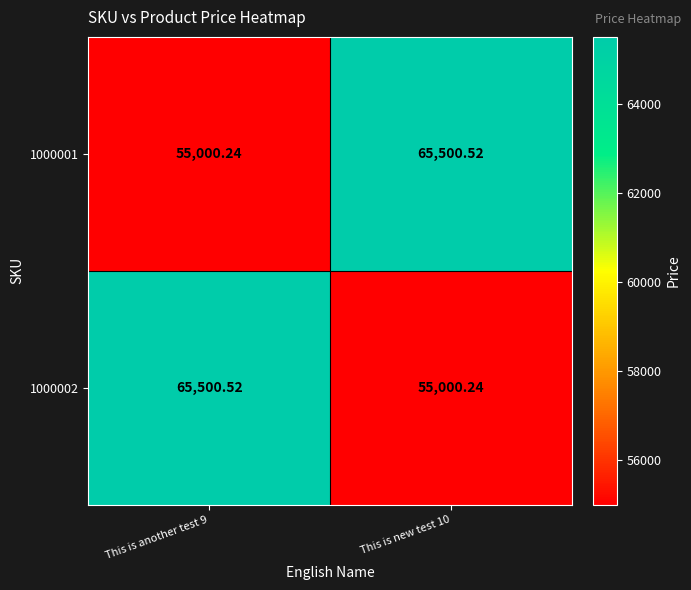

How many series are shown in this chart?

2